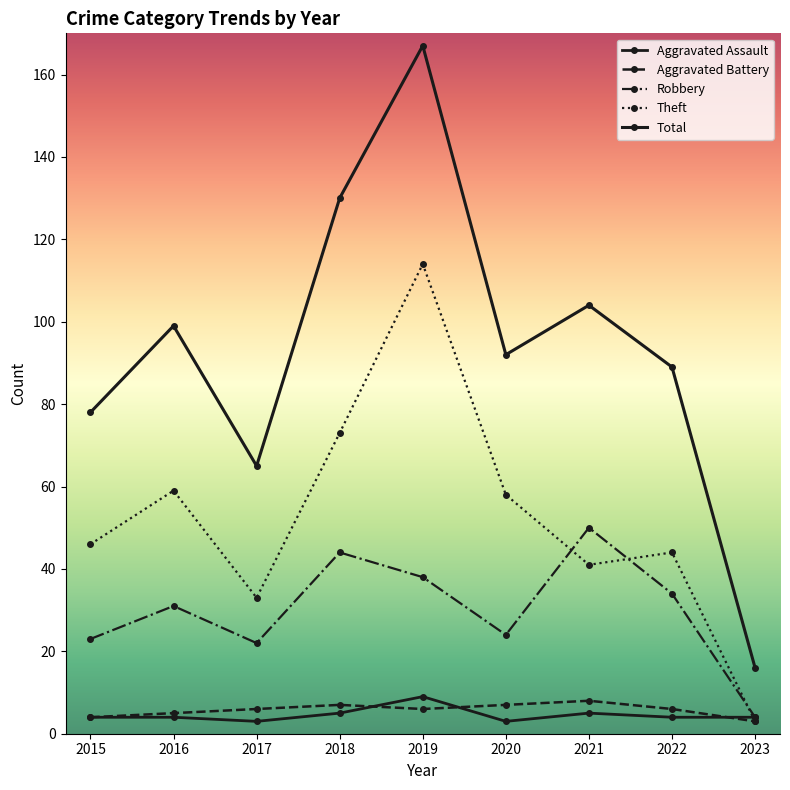

How many categories are shown in the chart?

9